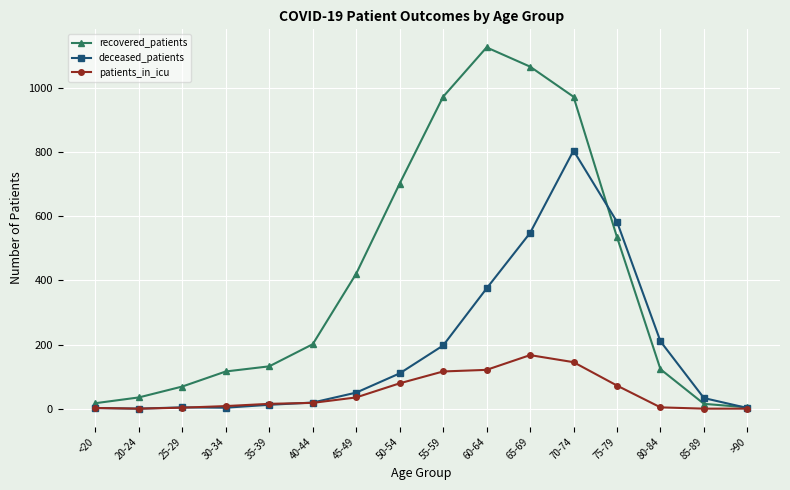

Is the value of deceased_patients at 35-39 greater than the value of patients_in_icu at 55-59?

No